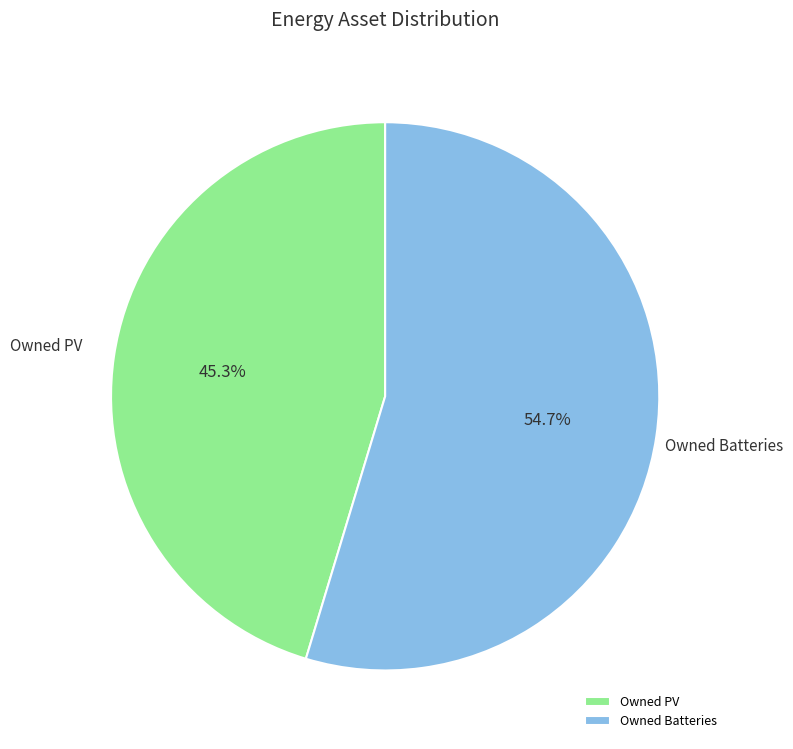

Does any single category account for the majority?

Yes